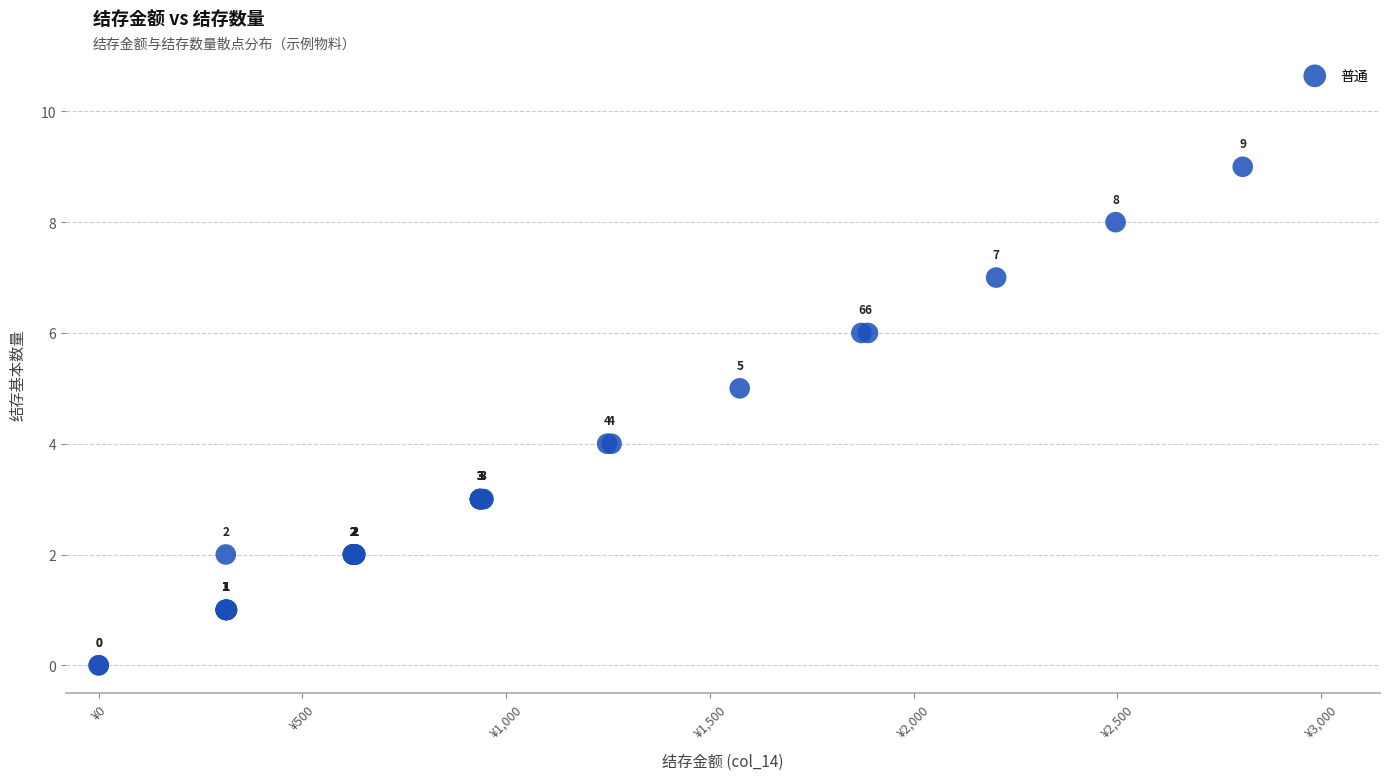

What Y value in the scatter plot is closest to 4?

4